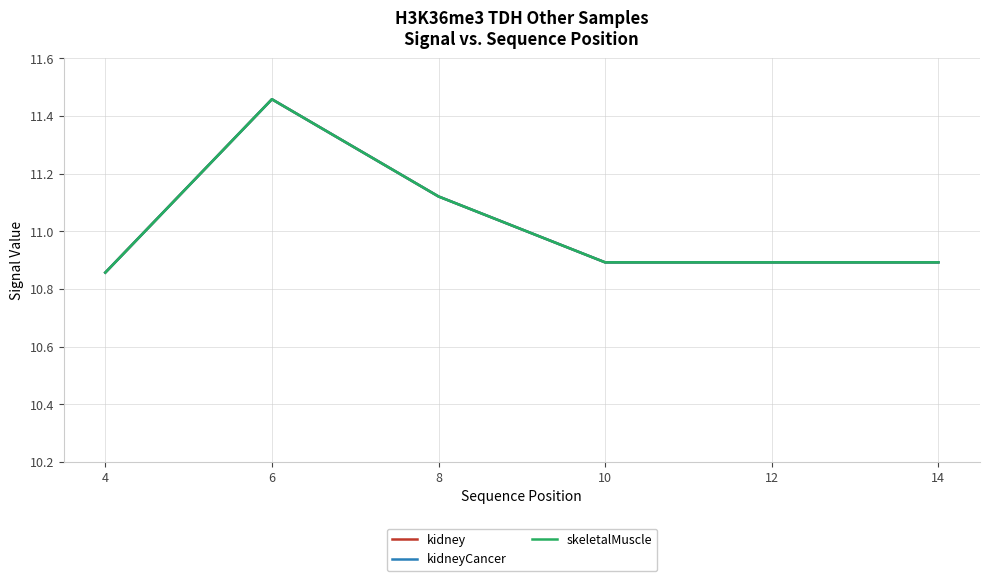

How many kidneyCancer values are between 10 and 11?

4